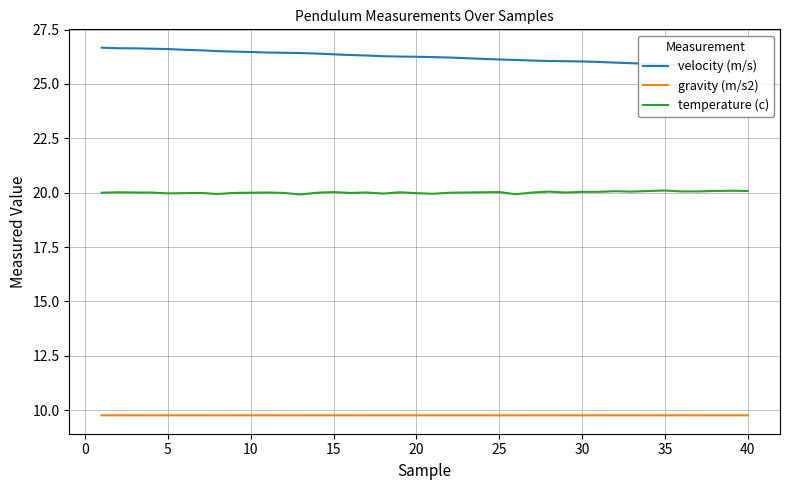

True or false: temperature (c) and gravity (m/s2) intersect in this chart.

False